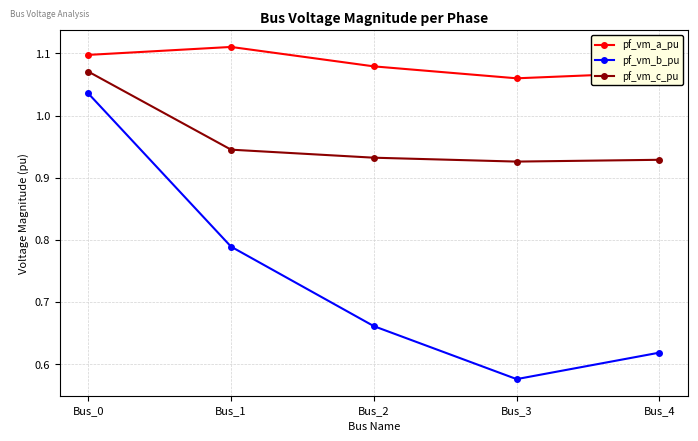

What is the sum of all pf_vm_b_pu values?

3.7